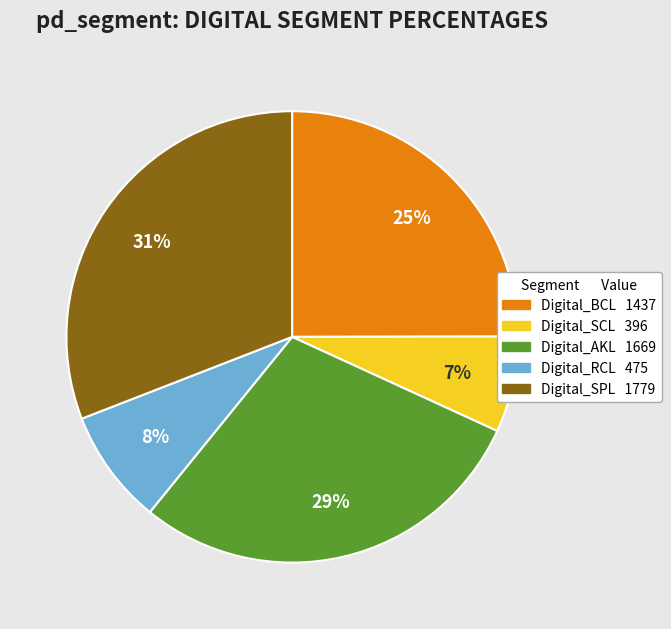

The Digital_BCL slice represents 25% of the pie. True or false?

True